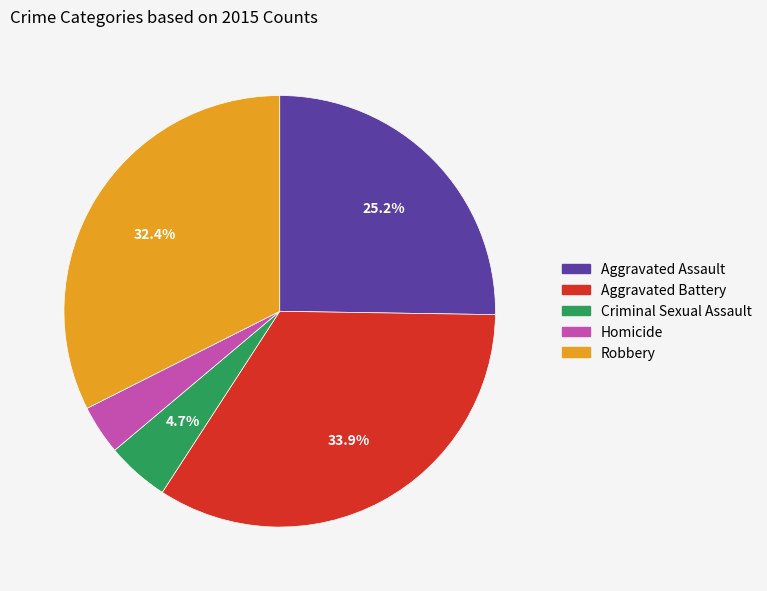

Combined, do Aggravated Battery and Robbery account for over 50%?

Yes